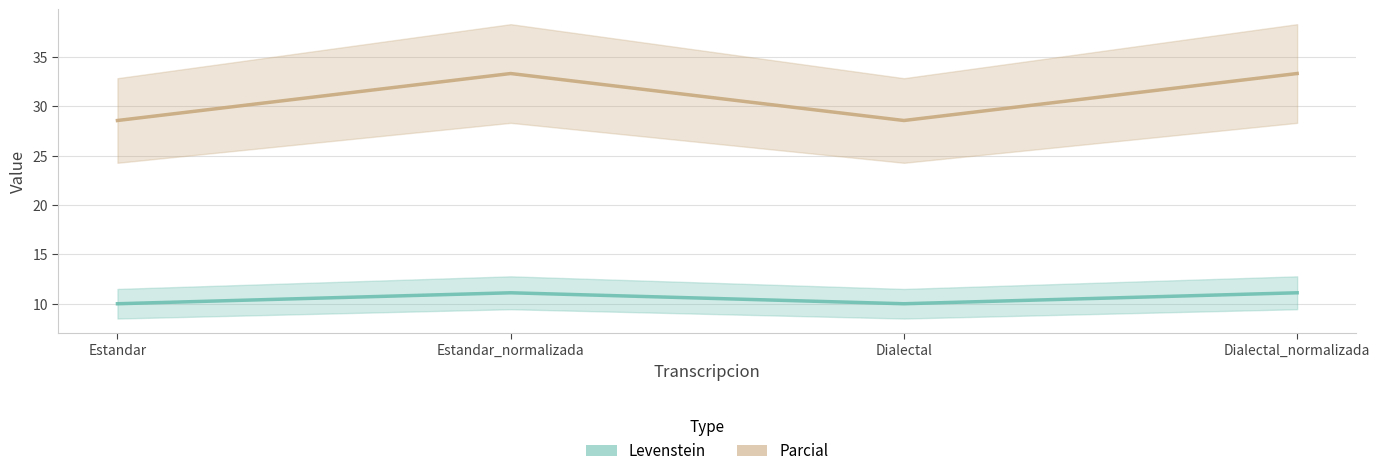

Read the Parcial value at Dialectal_normalizada.

33.3